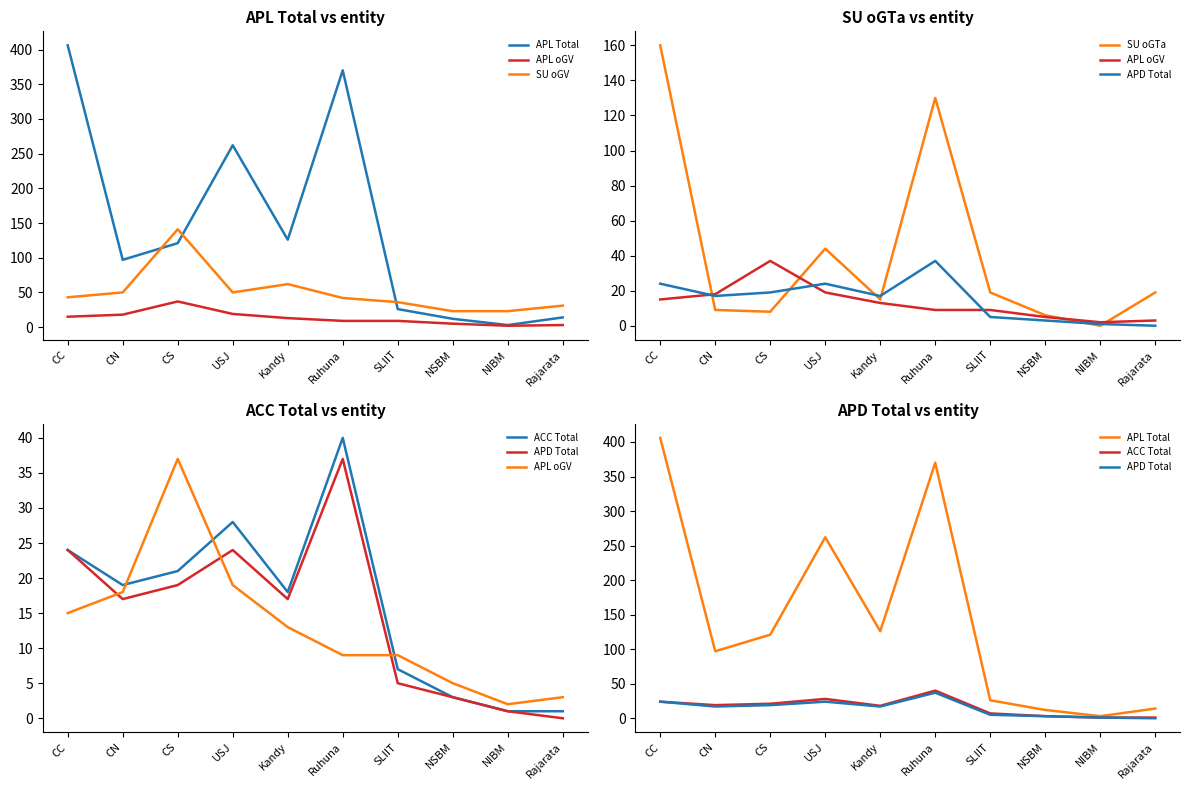

The value of APL Total at NSBM is 17. True or false?

False